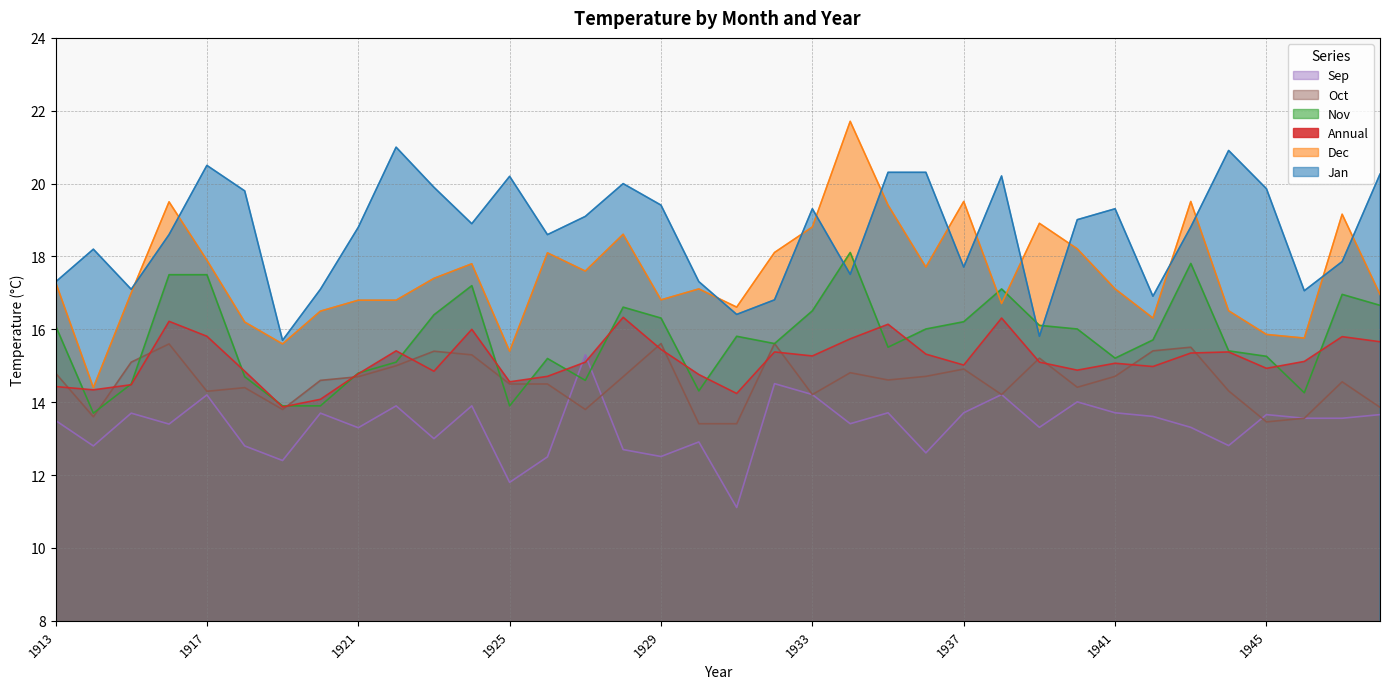

What is the sum of all Dec values?

629.7